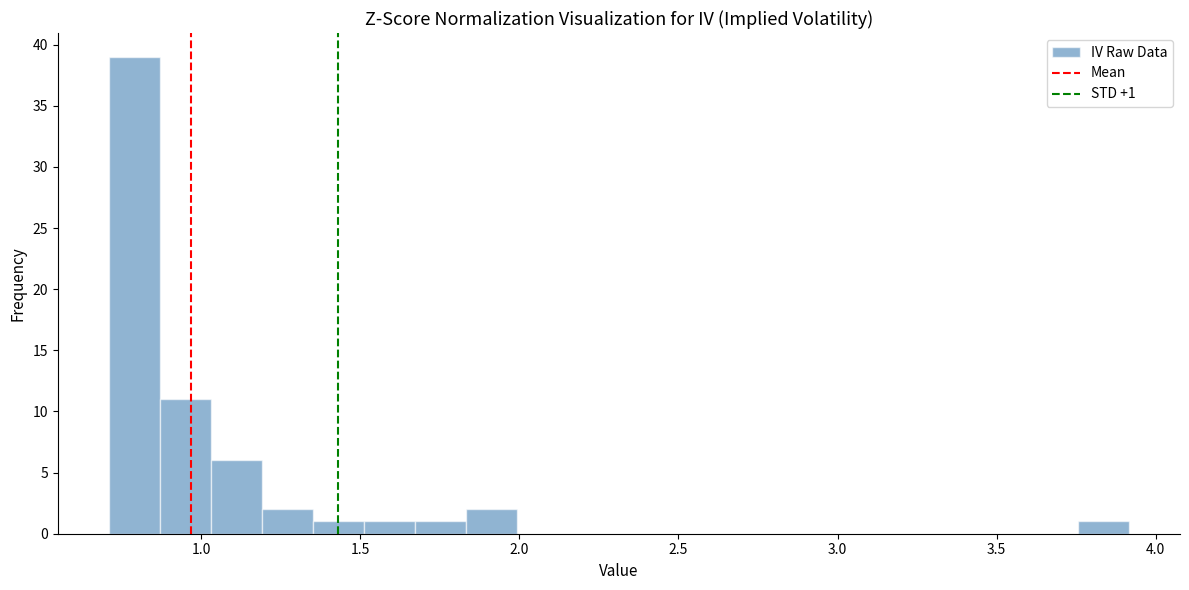

Read against the x-axis, roughly where is the centre of the tallest bar?

0.80